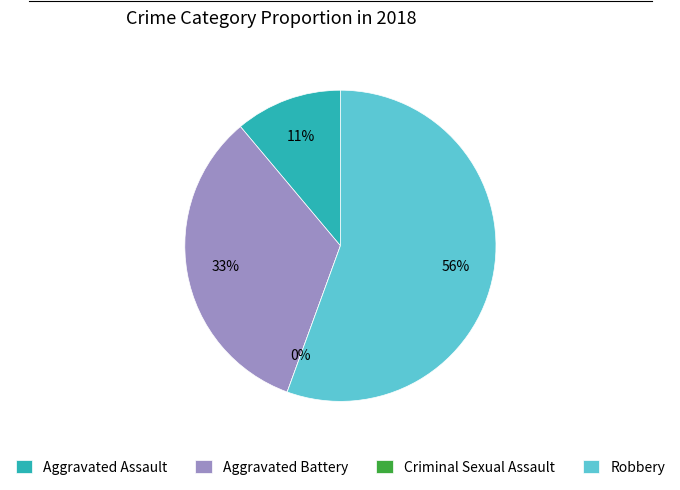

Count the number of slices in the pie.

4